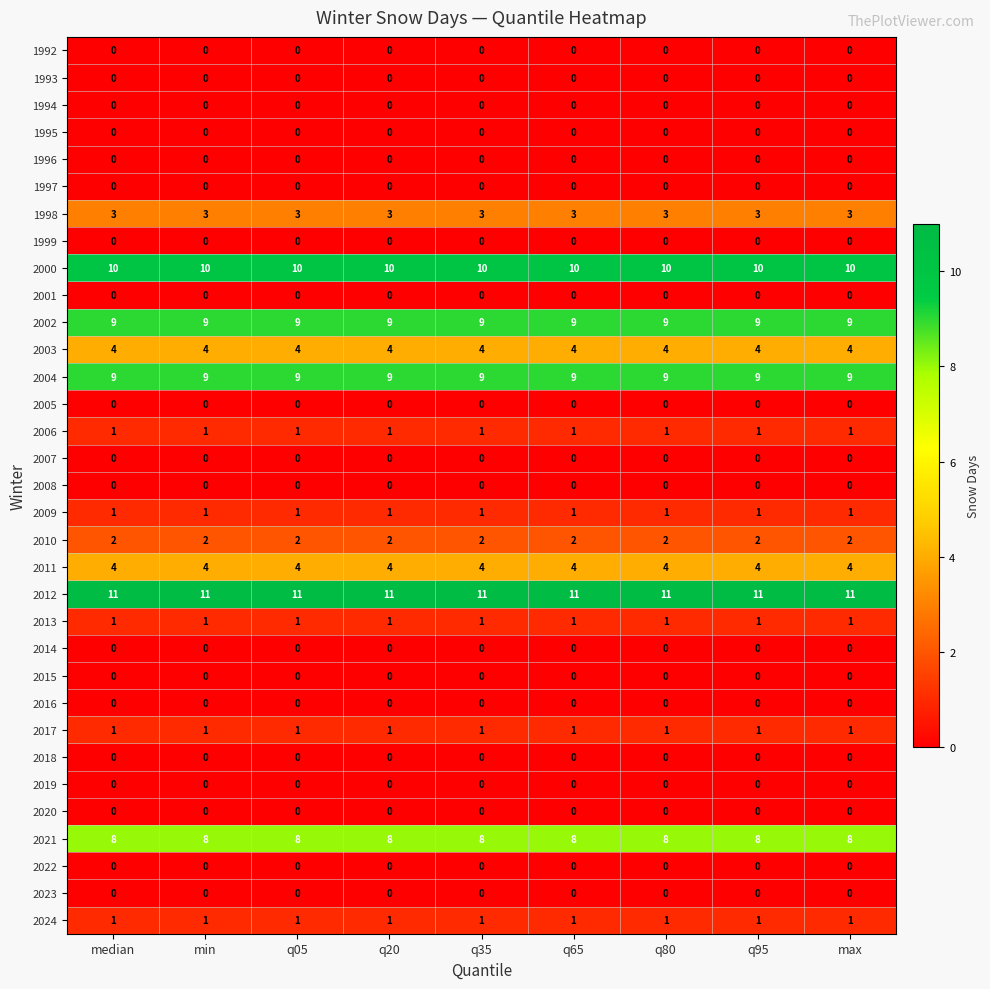

What is the total value across all series at q05?

65